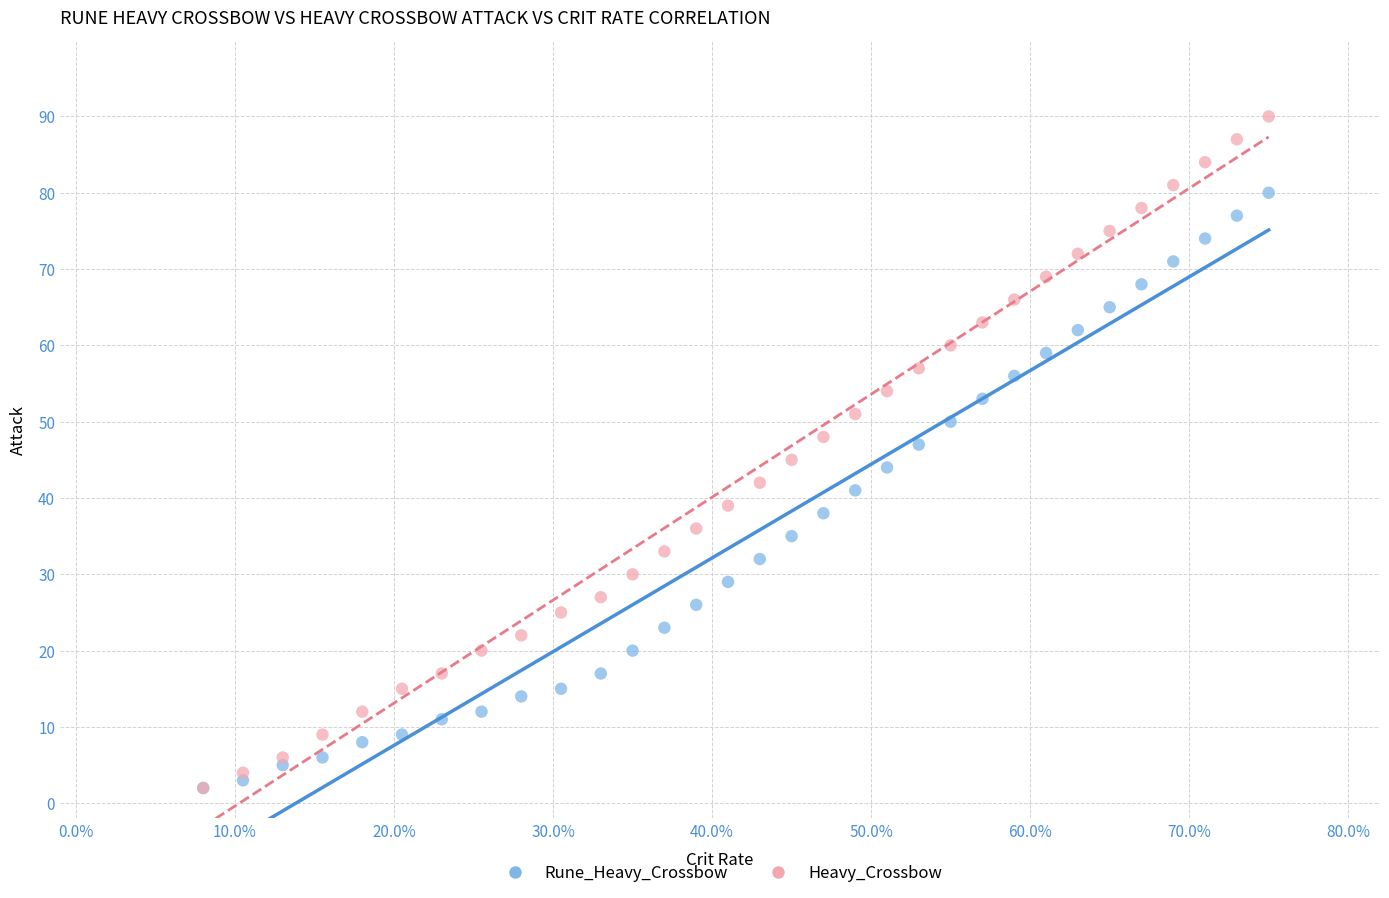

What are all the series names shown in the legend?

Rune_Heavy_Crossbow, Heavy_Crossbow